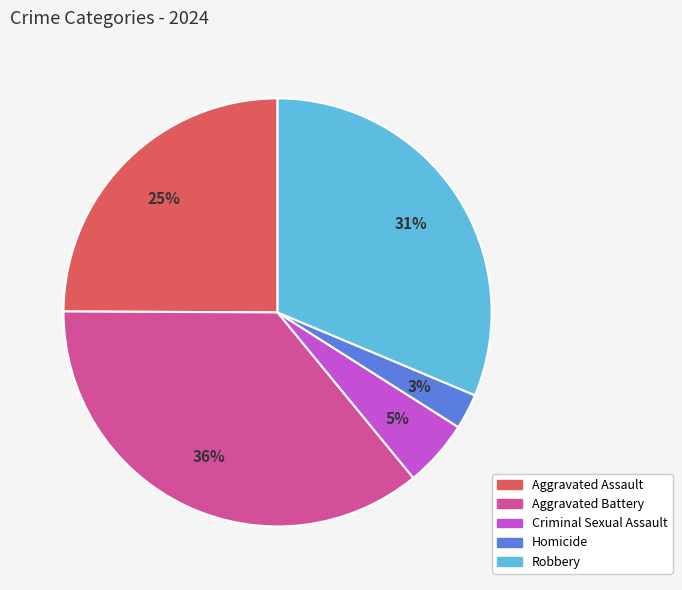

Combined, do Homicide and Robbery account for over 50%?

No